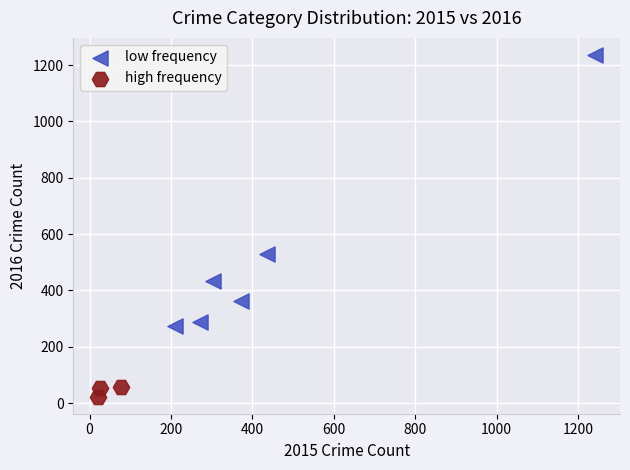

Which series contains the highest Y value?

low frequency